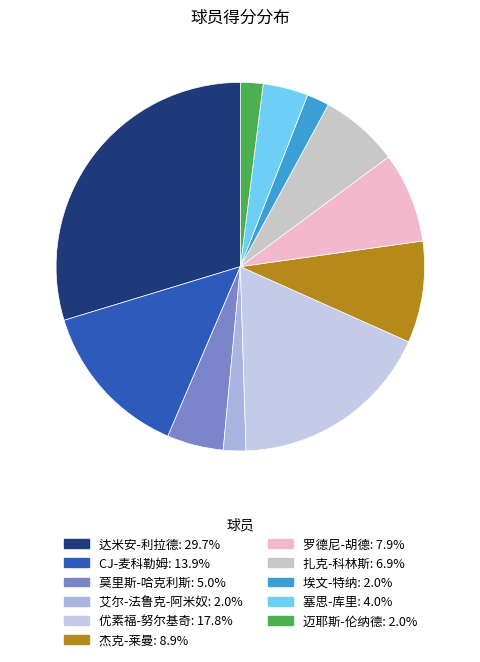

To the nearest percent, what percentage of the pie is 莫里斯-哈克利斯?

5%